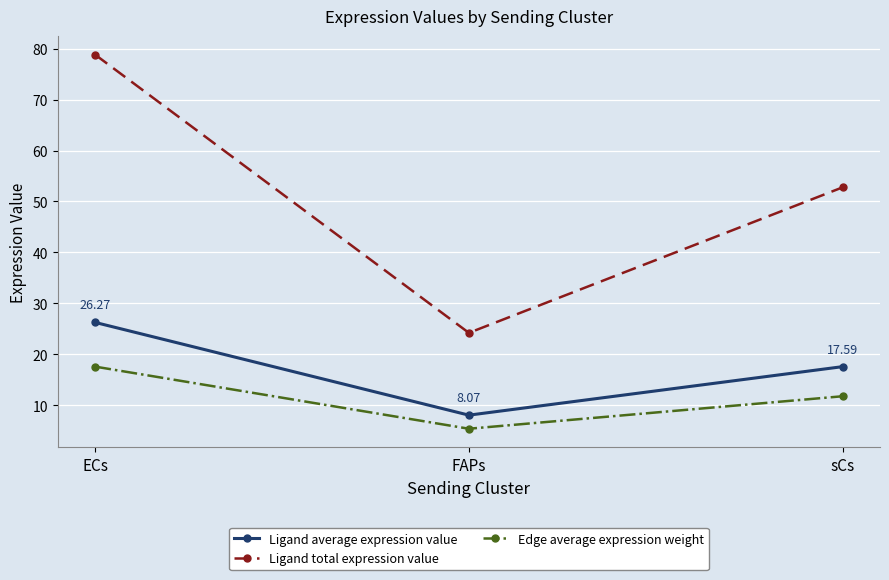

Which series has the largest total across all categories?

Ligand total expression value